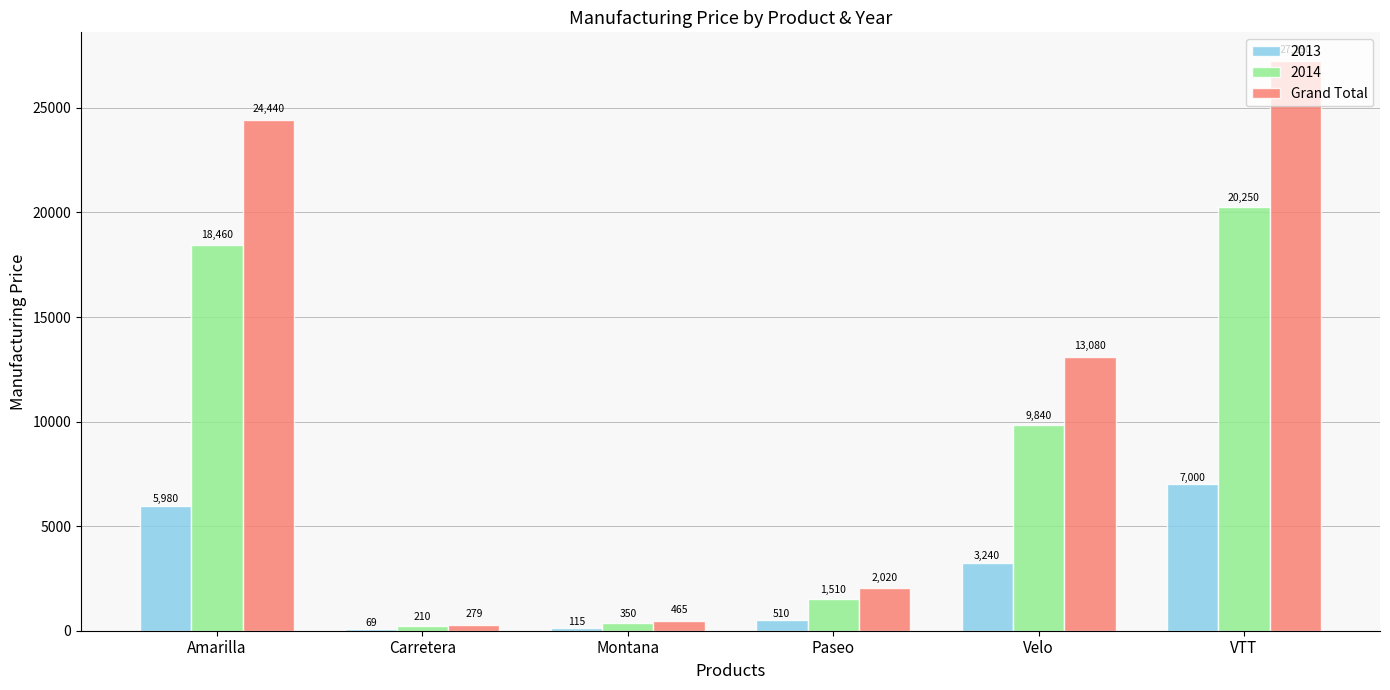

What is the sum of the 2013 values at Amarilla and VTT?

12980